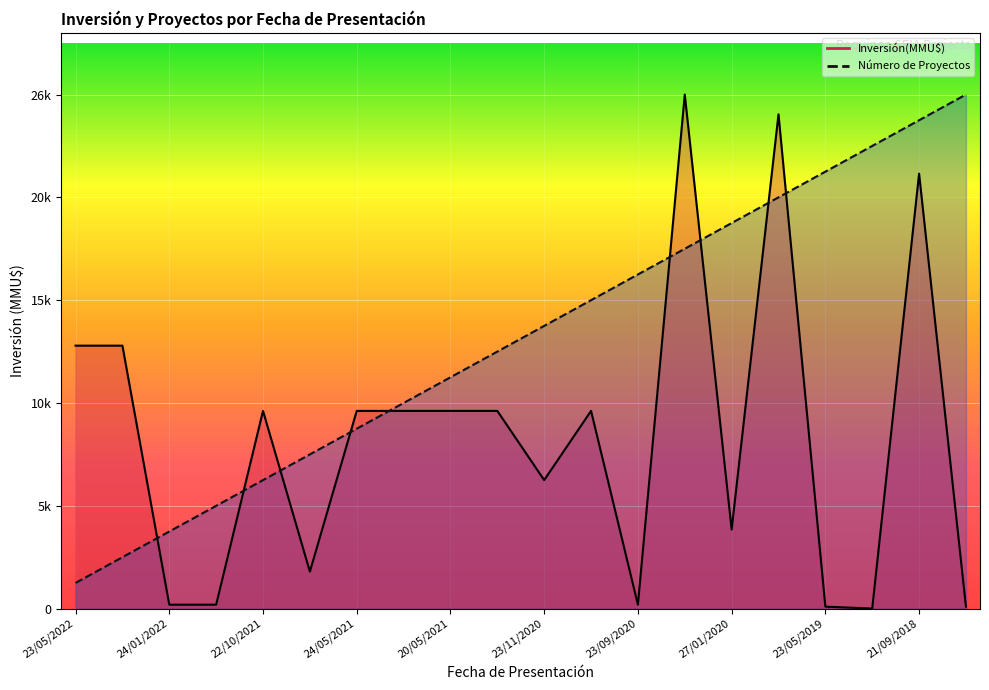

Is it true that Inversión(MMU$) equals 10000 at 22/10/2021?

True